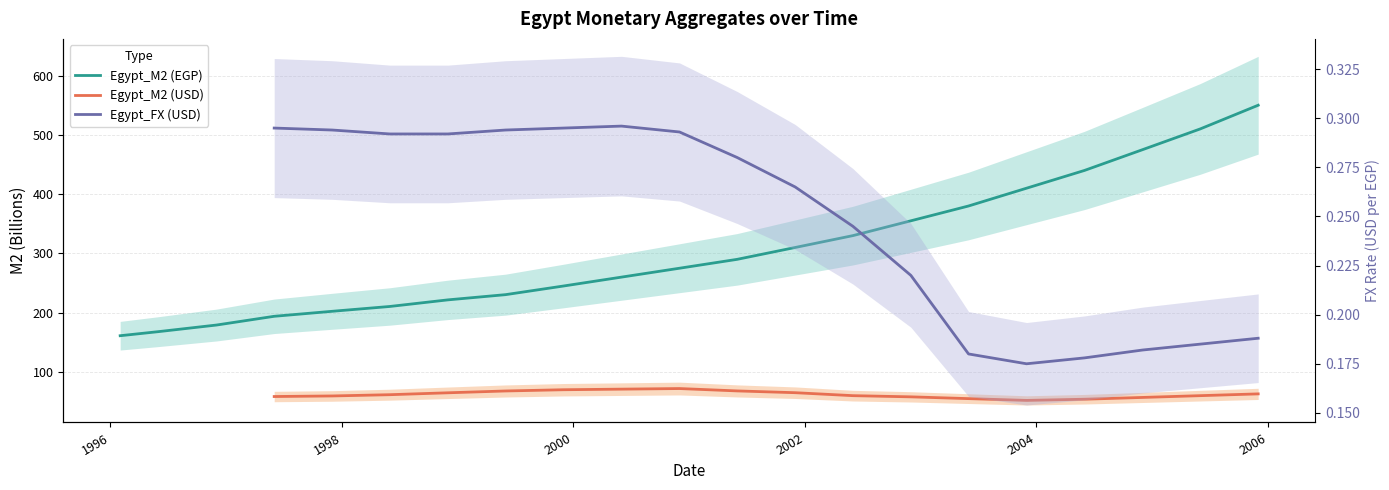

At how many categories does at least one series exceed 159?

21